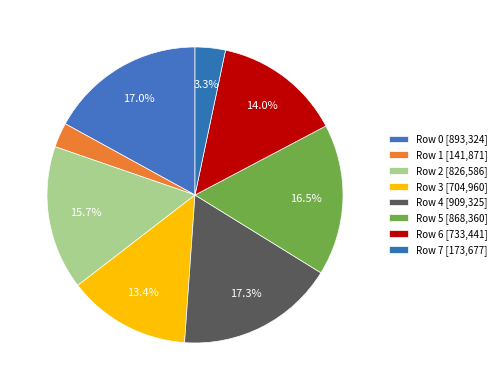

Does Row 1 represent more than half of the total?

No